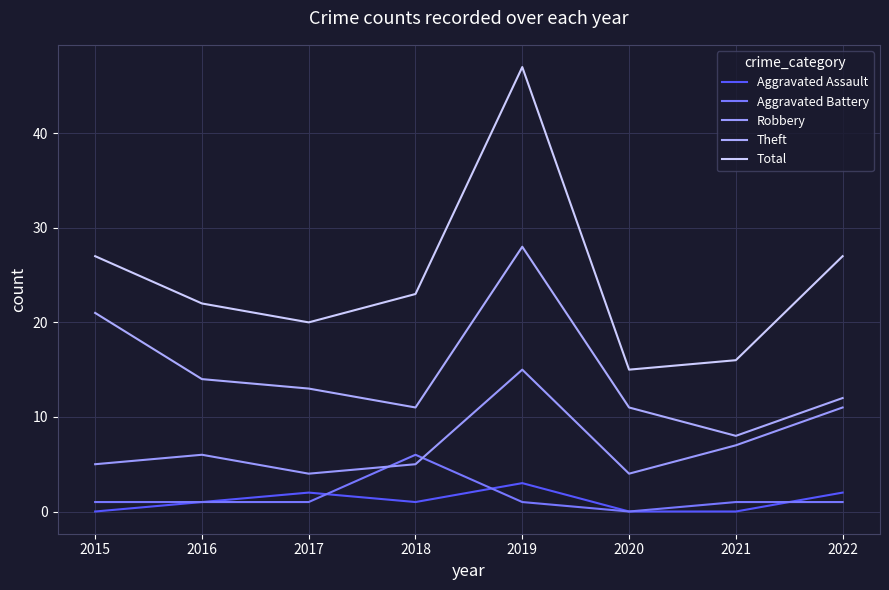

True or false: Theft and Total cross at least once.

False